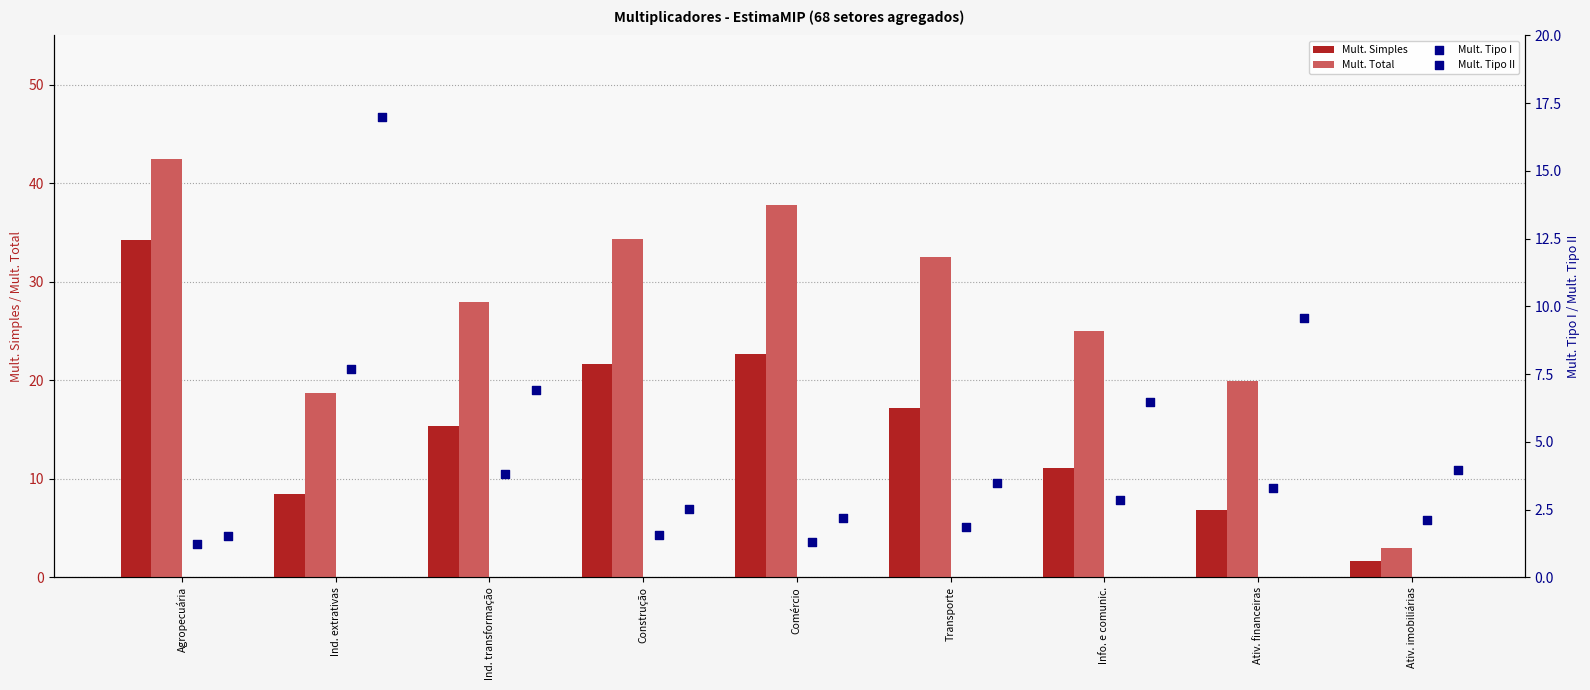

Which series has the widest spread of Y values?

Mult. Total